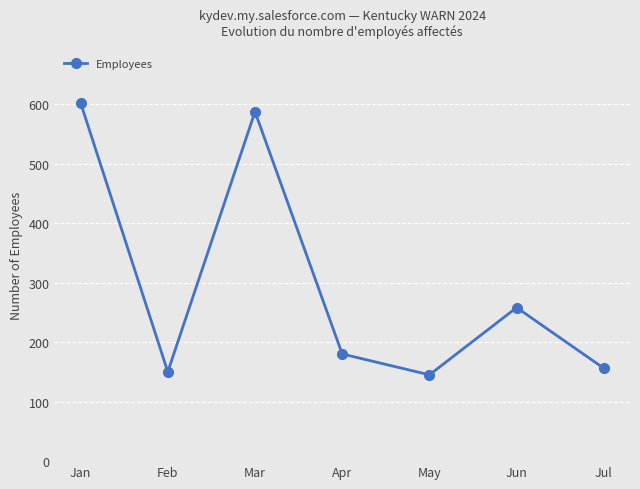

What is the difference between the maximum and minimum values?

457